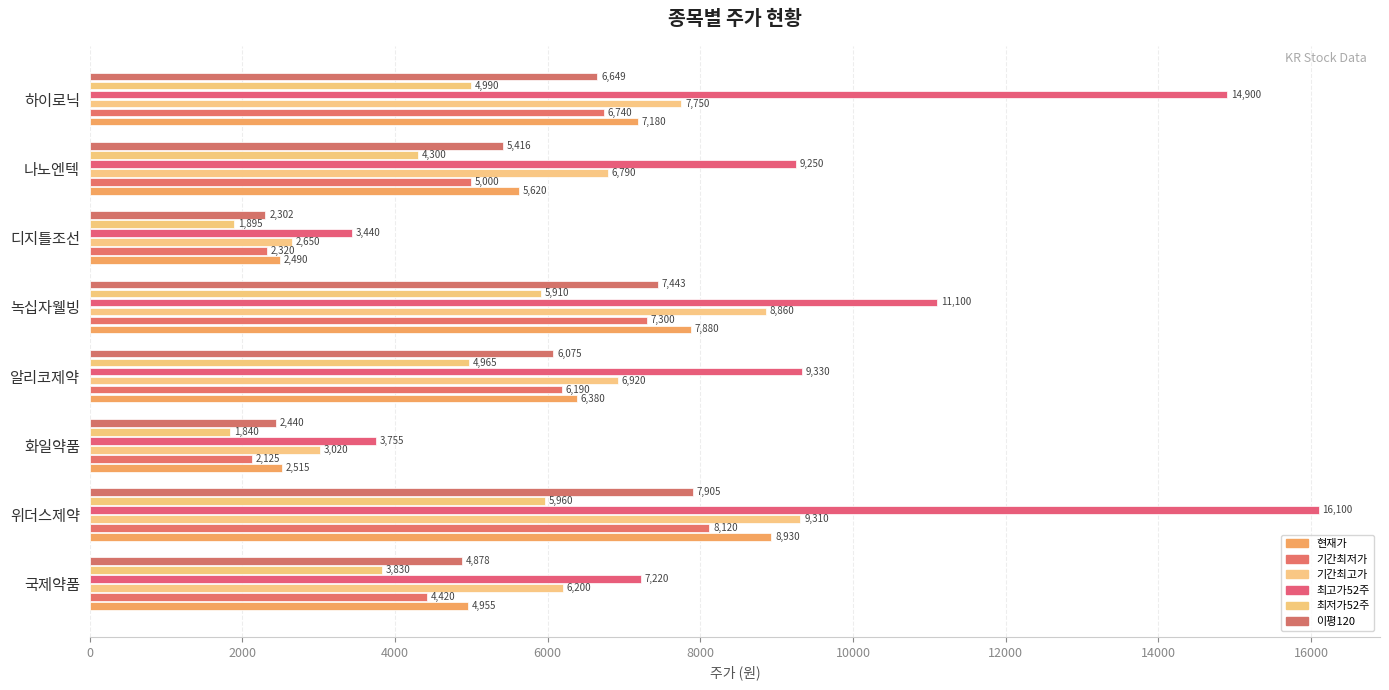

At which category does the chart reach its peak across all series?

위더스제약